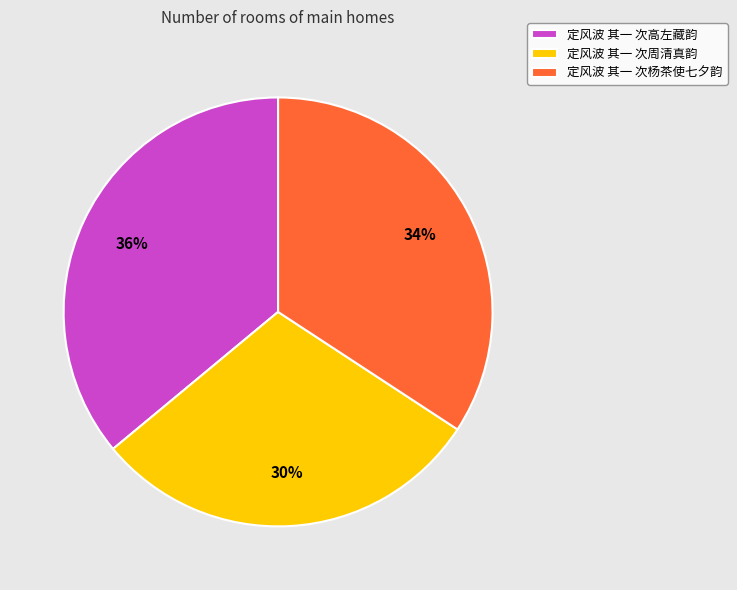

Count the number of slices in the pie.

3